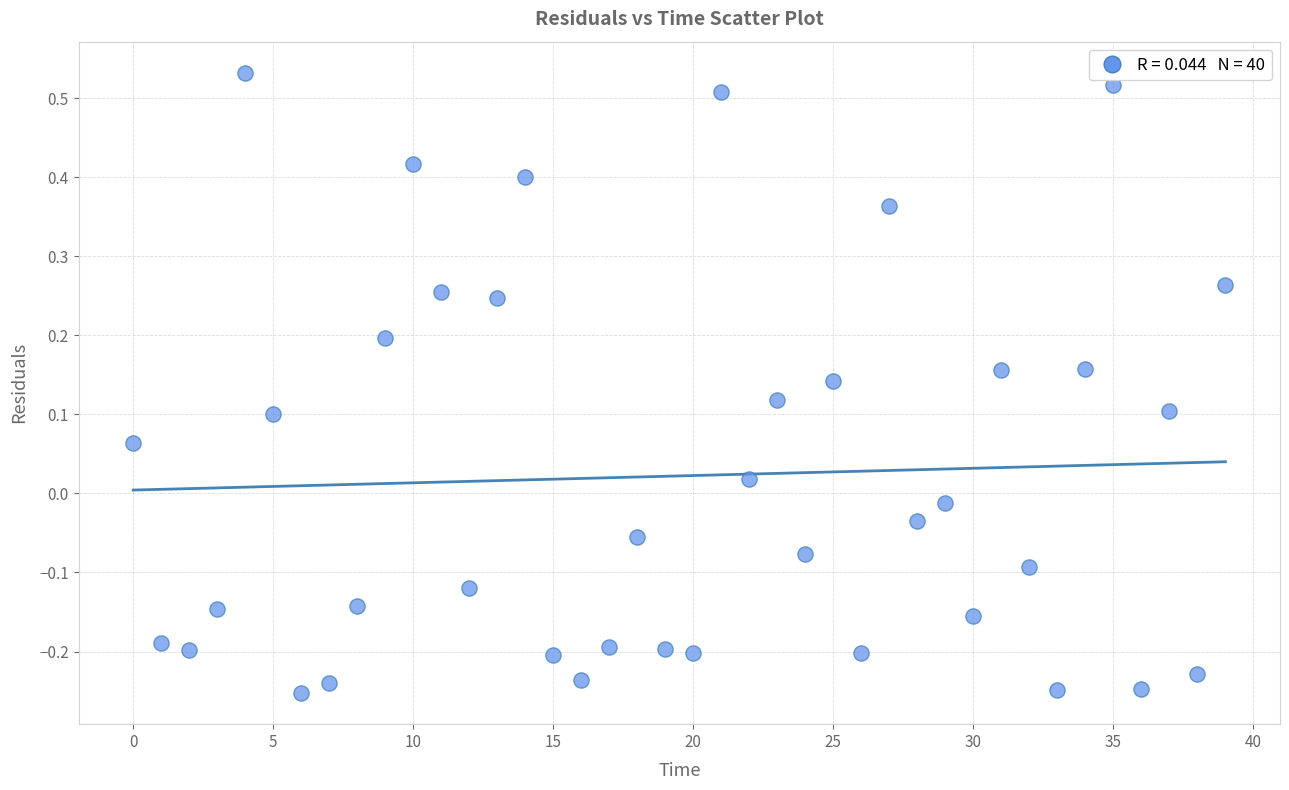

What is the range of Y values (max minus min)?

0.8